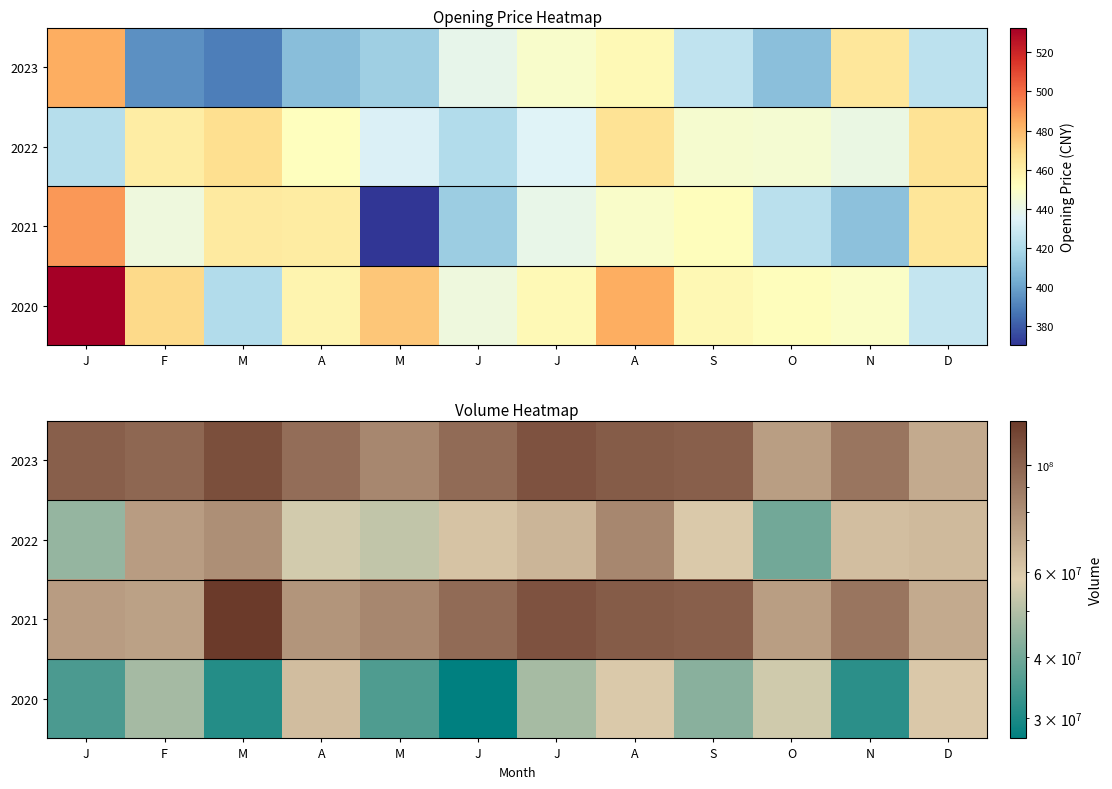

The value of 2021 at D is 70054306. True or false?

True